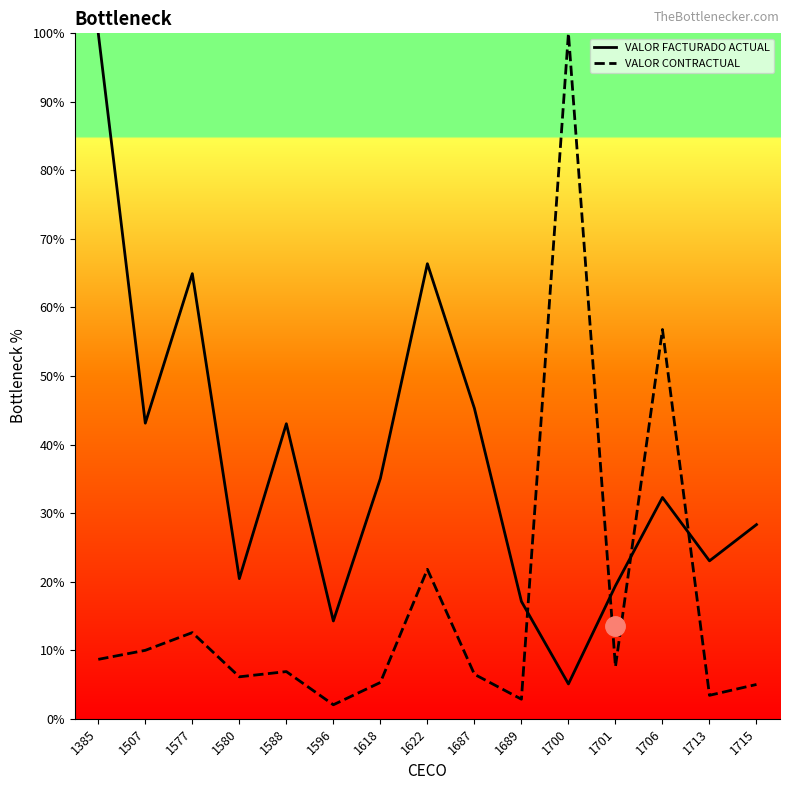

Reading left to right, what are all the values shown in this chart?

VALOR FACTURADO ACTUAL: 1385=100.0	1507=43.1	1577=64.9	1580=20.4	1588=43.0	1596=14.3	1618=35.1	1622=66.4	1687=45.3	1689=17.1	1700=5.1	1701=19.4	1706=32.3	1713=23.0	1715=28.3
VALOR CONTRACTUAL: 1385=8.7	1507=10.0	1577=12.6	1580=6.1	1588=6.9	1596=2.0	1618=5.3	1622=21.8	1687=6.5	1689=2.8	1700=100.0	1701=7.6	1706=56.8	1713=3.4	1715=5.0